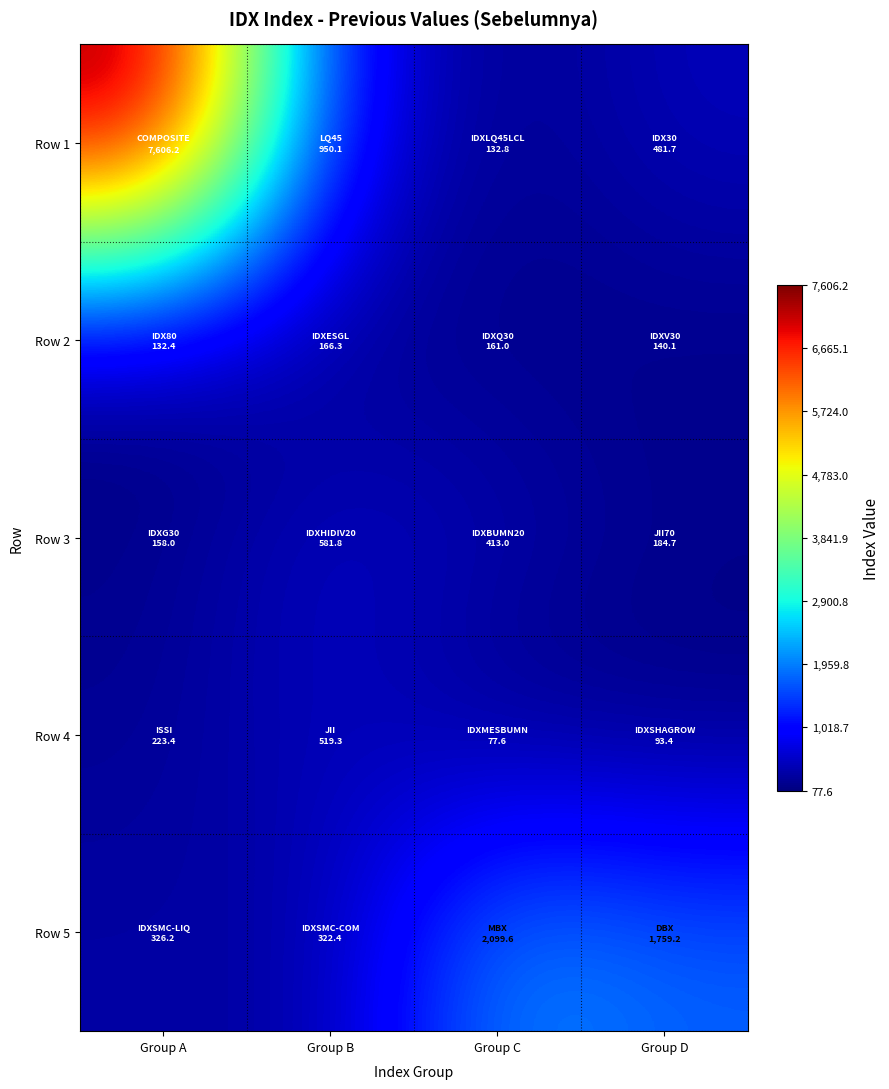

Which category has the lowest value across all series?

Group C